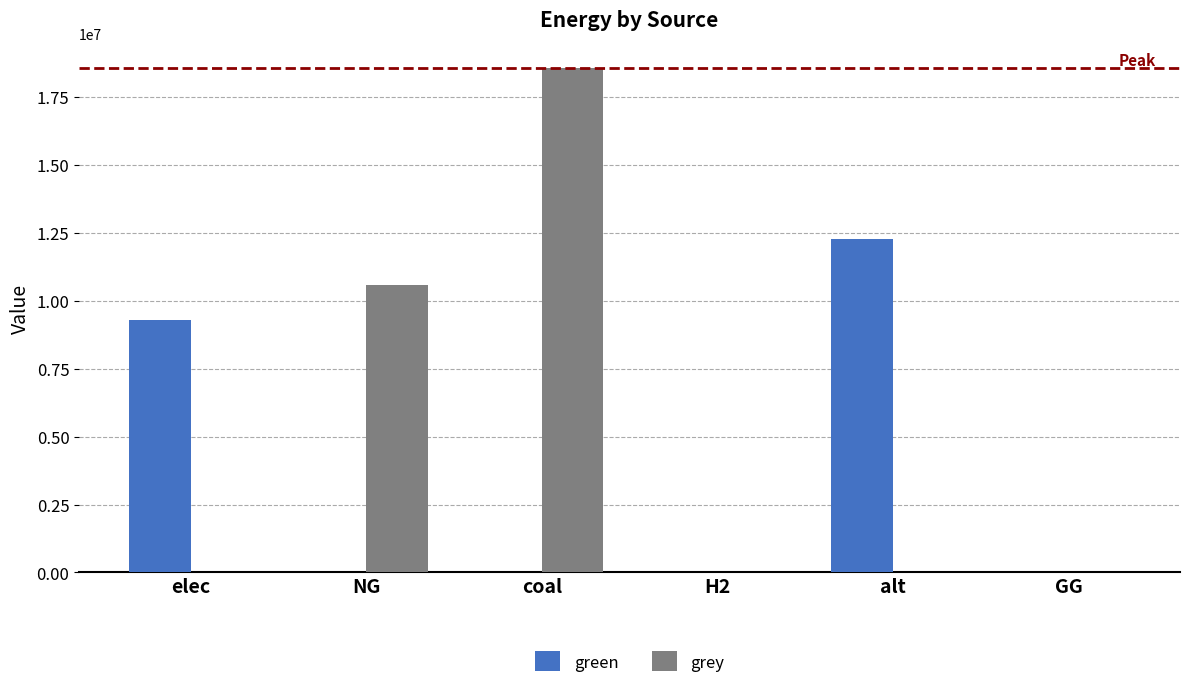

Which series changed the most between H2 and alt?

green